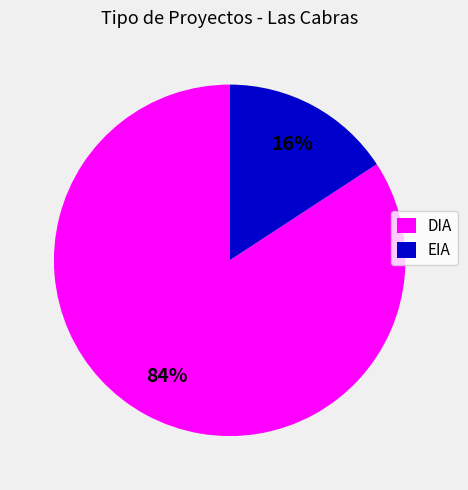

Which has a higher value, DIA or EIA?

DIA